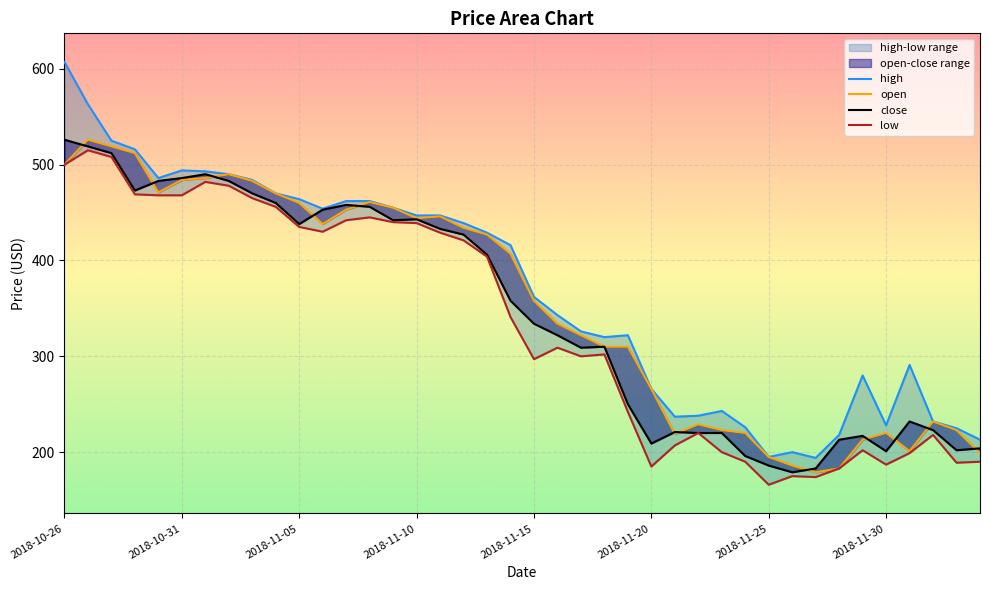

What is the value of the low point at the 15th from the left?

440